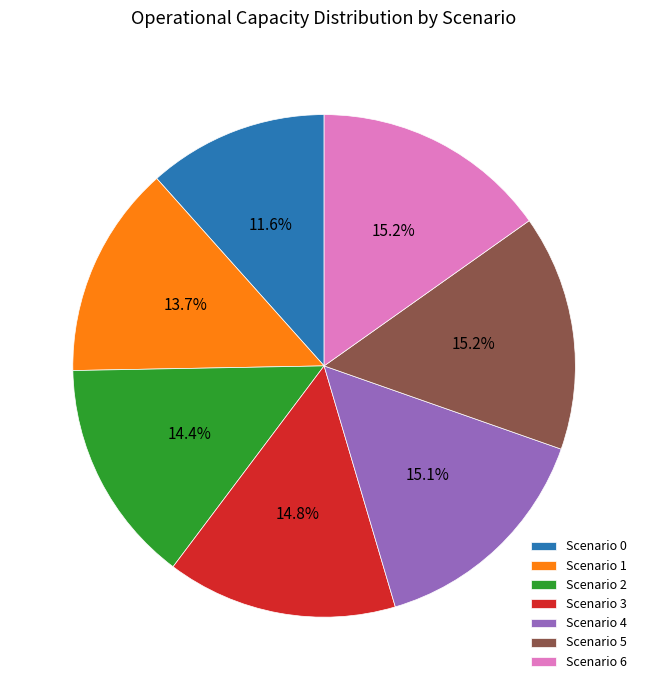

Is there a majority slice in this chart?

No